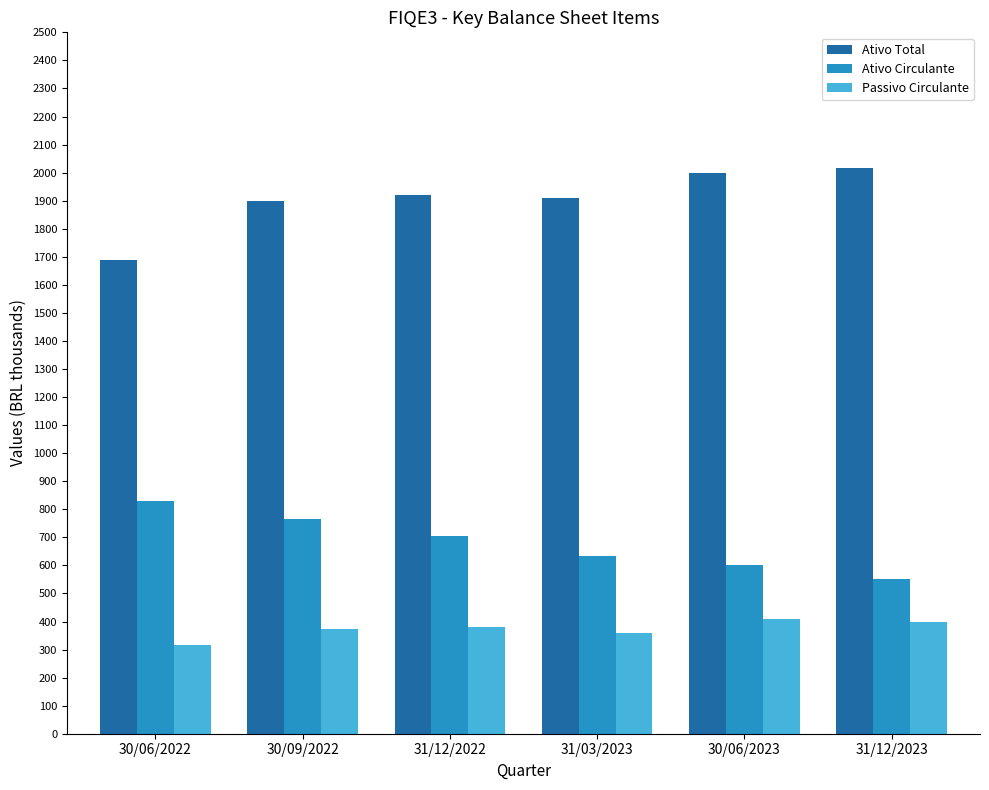

Where does the Ativo Circulante series first go above 705427?

30/06/2022